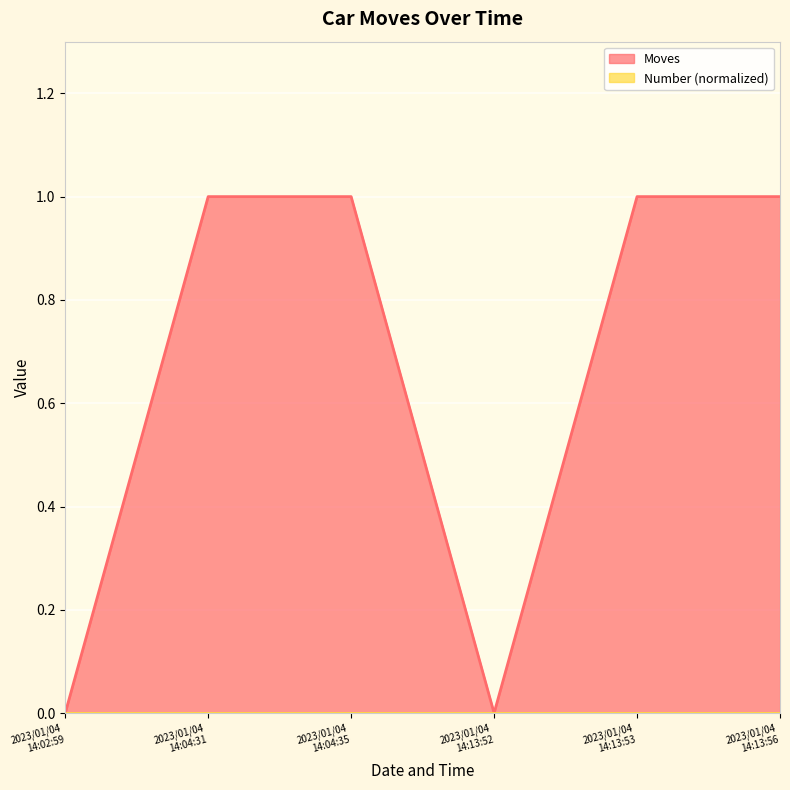

What is the change in value from 2023/01/04 14:13:52 to 2023/01/04 14:13:53?

+1